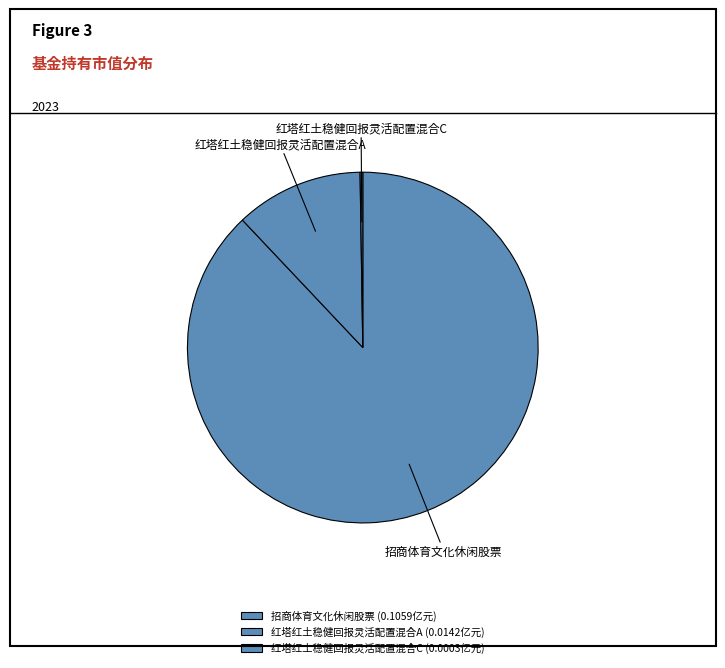

Which has a higher value, 招商体育文化休闲股票 or 红塔红土稳健回报灵活配置混合A?

招商体育文化休闲股票